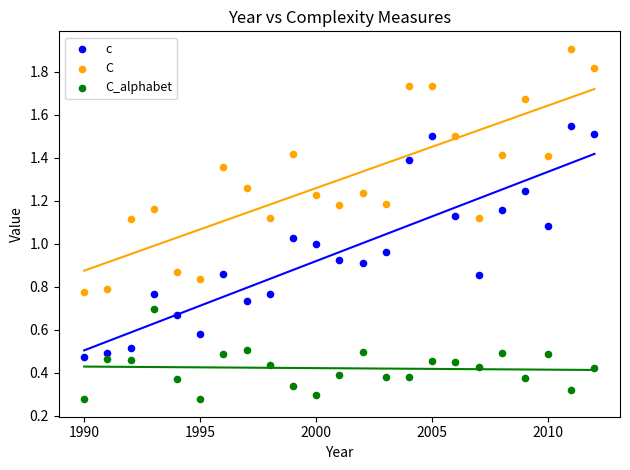

What are all the series names shown in the legend?

c, C, C_alphabet